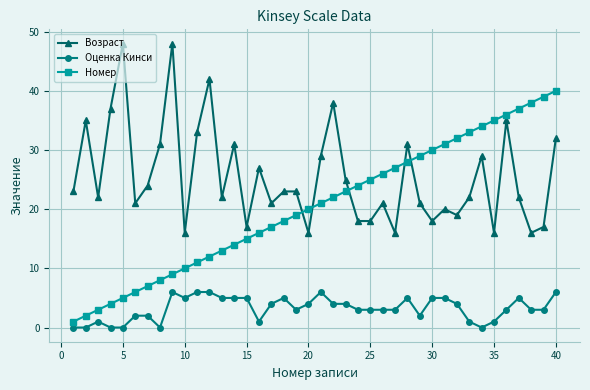

Rank the series by their average value, from lowest to highest.

Оценка Кинси, Номер, Возраст